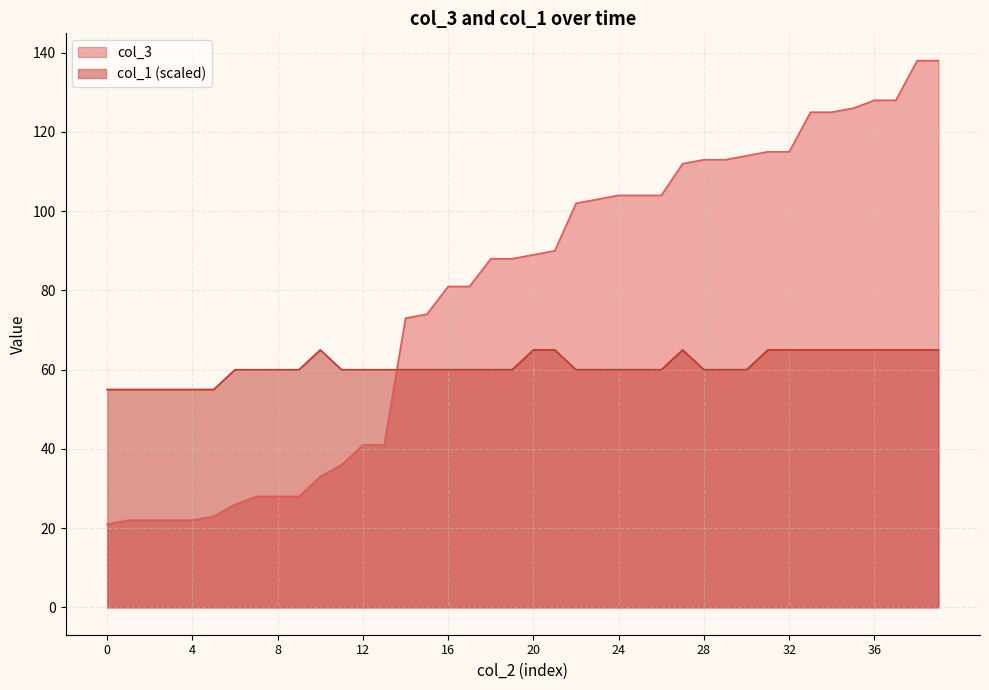

What is the spread (max minus min) of values at 16?

21.0